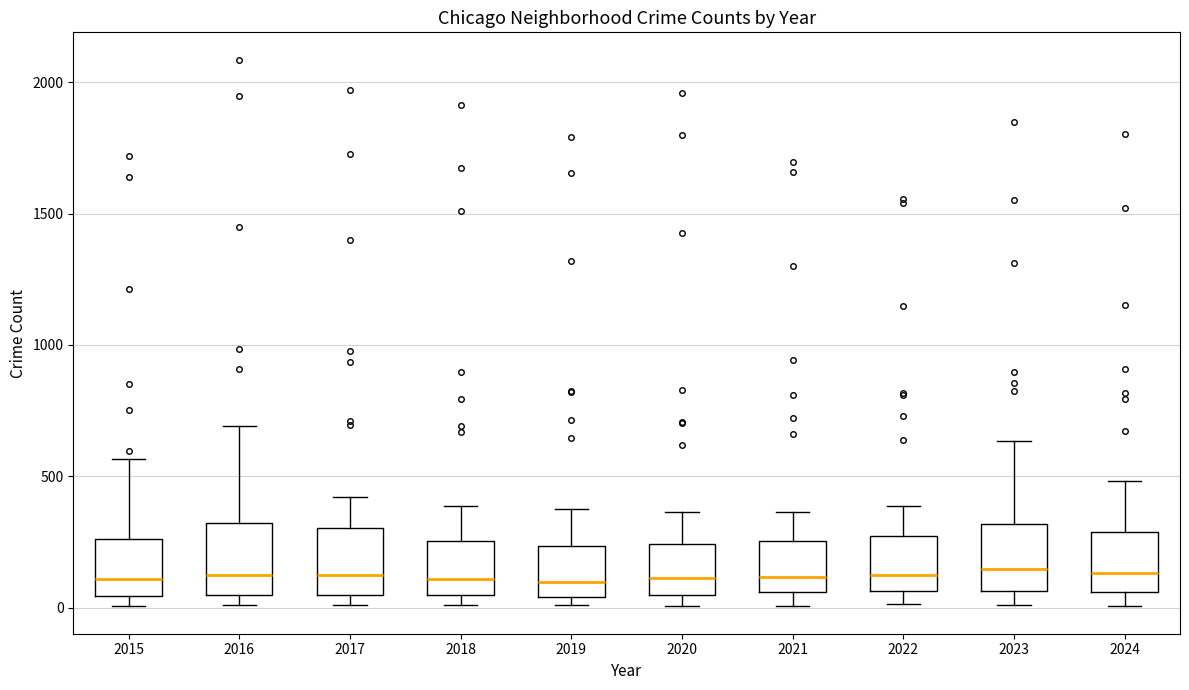

Reading left to right, read every box against the y-axis: the position of its median line, the range the box covers, and the ends of its whiskers. The values are not printed on the chart, so give them approximately, as read against the axis.

2015: median 100, box 50 to 250, whiskers 0 to 550
2016: median 150, box 50 to 300, whiskers 0 to 700
2017: median 100, box 50 to 300, whiskers 0 to 400
2018: median 100, box 50 to 250, whiskers 0 to 400
2019: median 100, box 50 to 250, whiskers 0 to 400
2020: median 100, box 50 to 250, whiskers 0 to 350
2021: median 100, box 50 to 250, whiskers 0 to 350
2022: median 100, box 50 to 250, whiskers 0 to 400
2023: median 150, box 50 to 300, whiskers 0 to 650
2024: median 150, box 50 to 300, whiskers 0 to 500